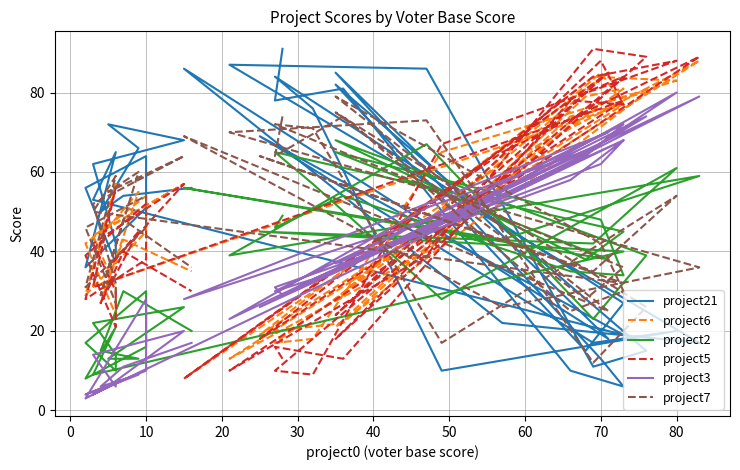

At how many categories does at least one series exceed 20?

40